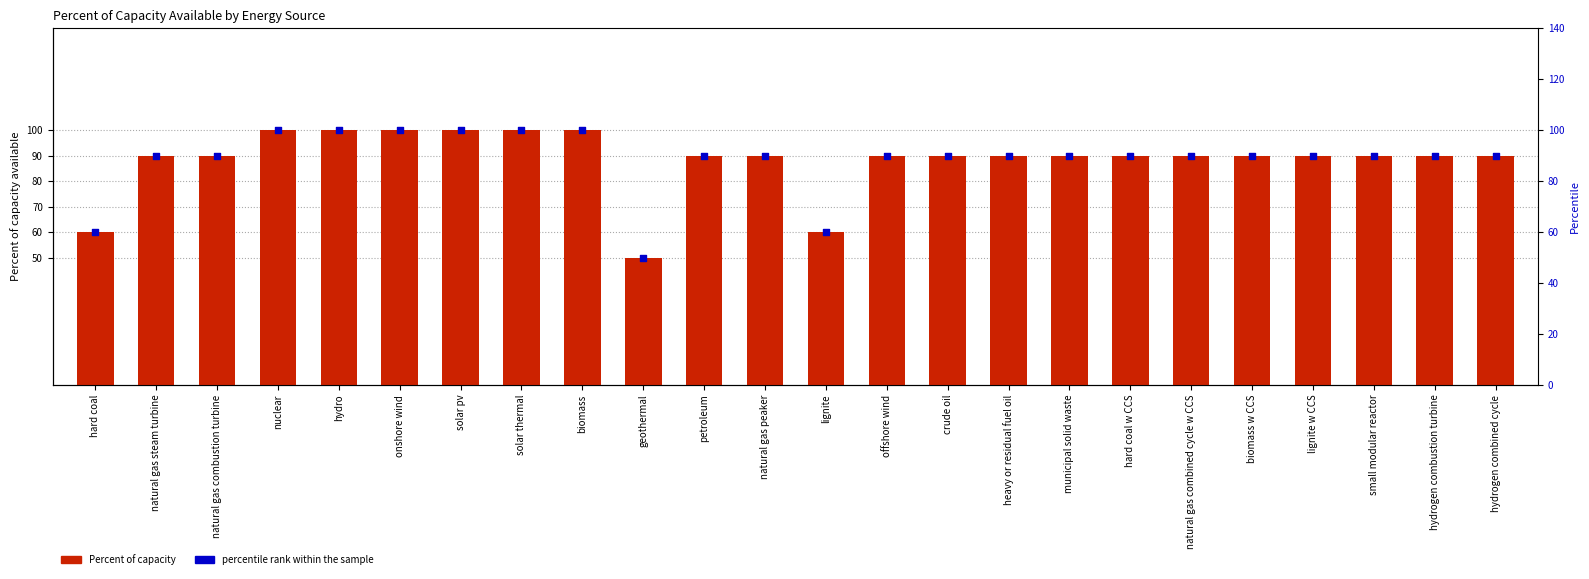

What are all the series names shown in the legend?

Percent of capacity, percentile rank within the sample